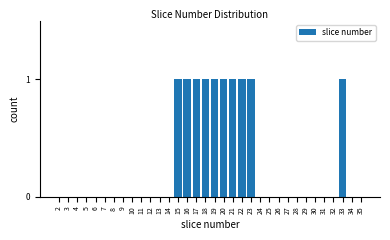

Between 18 and 9, which is larger?

18